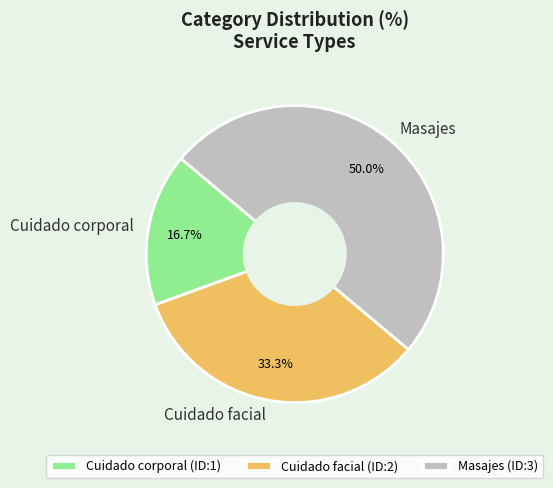

Is Cuidado facial the majority of the pie?

No